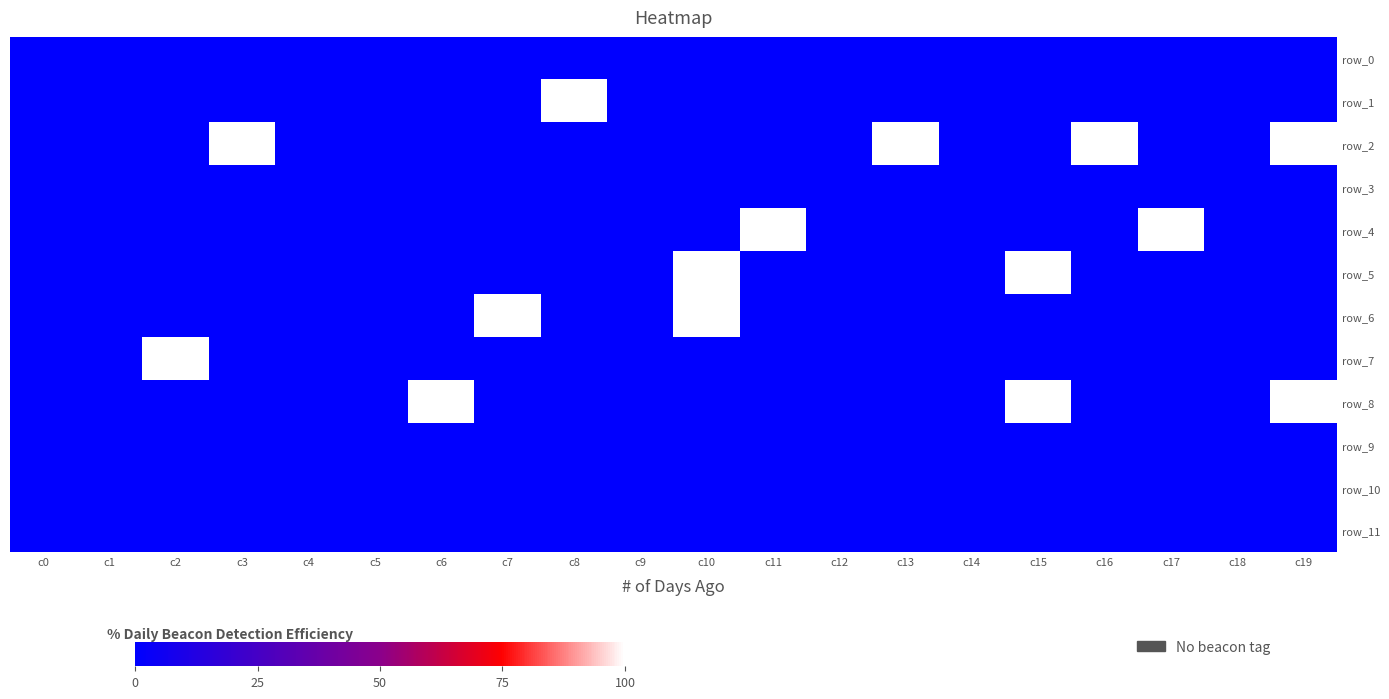

How many row_6 values are between 0 and 1?

20